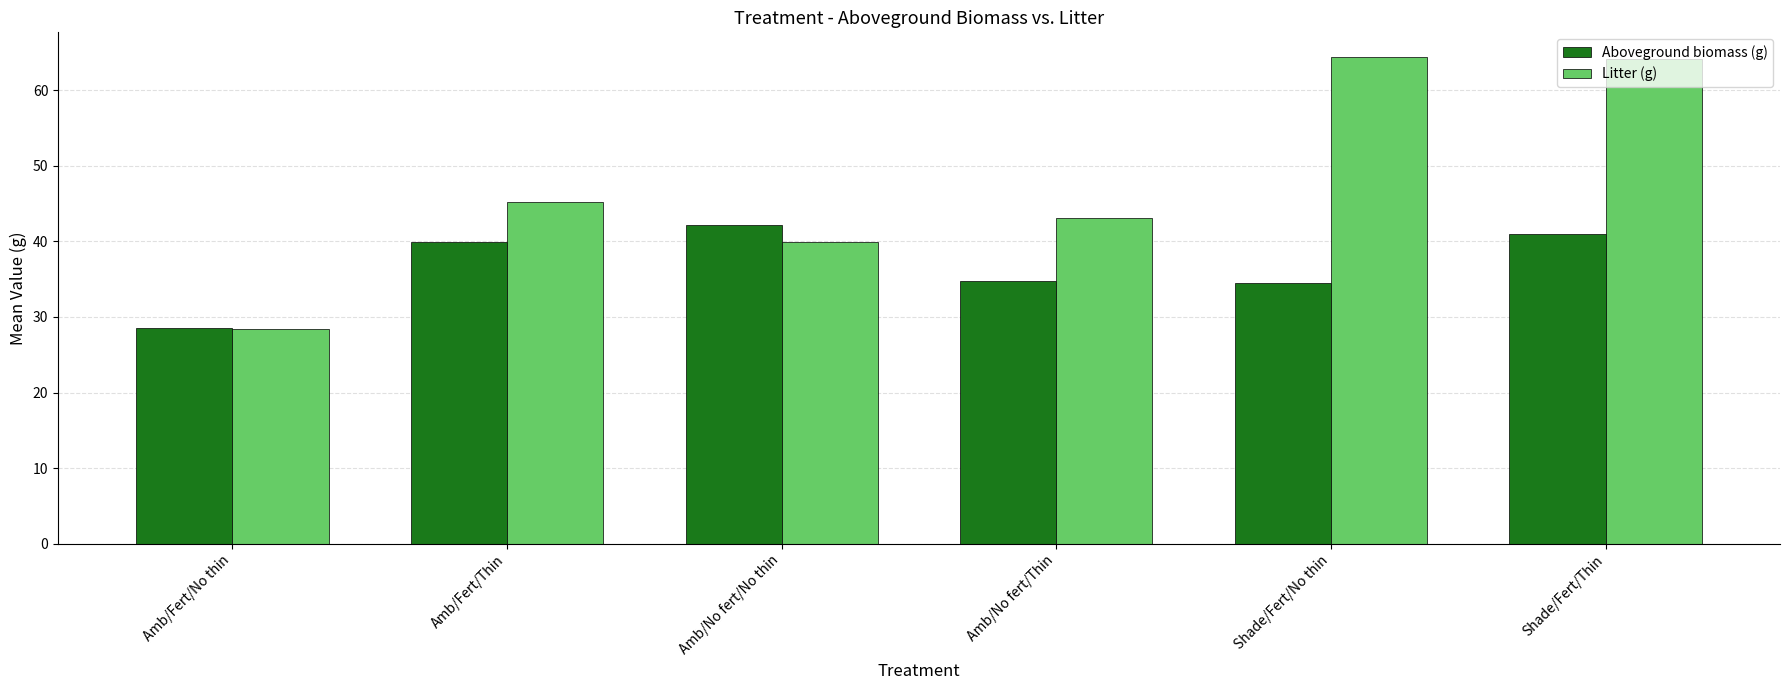

Does the chart contain any negative values?

No